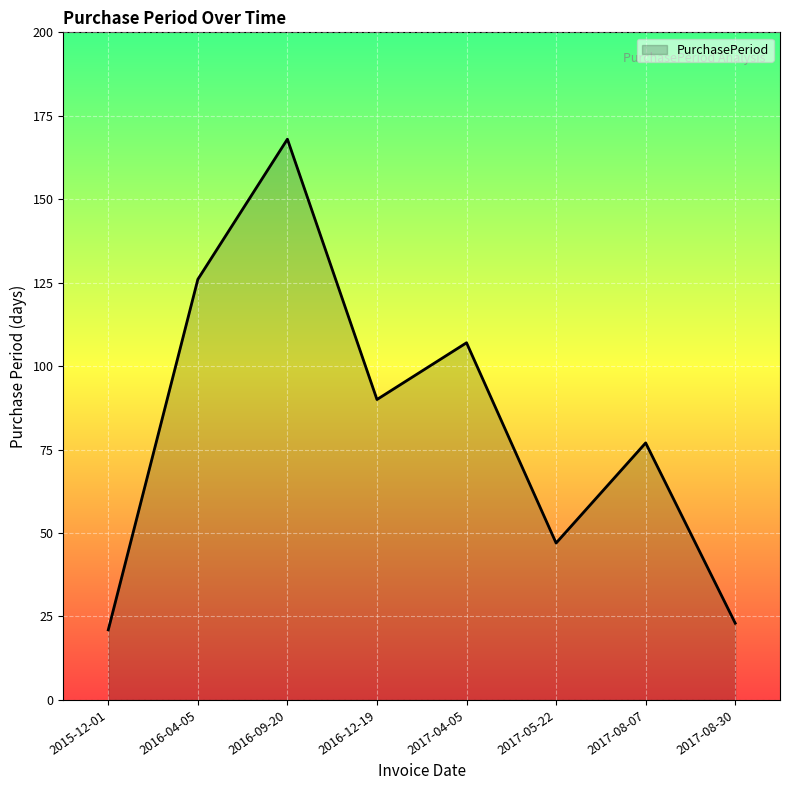

Rank the categories by value from highest to lowest.

2016-09-20, 2016-04-05, 2017-04-05, 2016-12-19, 2017-08-07, 2017-05-22, 2017-08-30, 2015-12-01